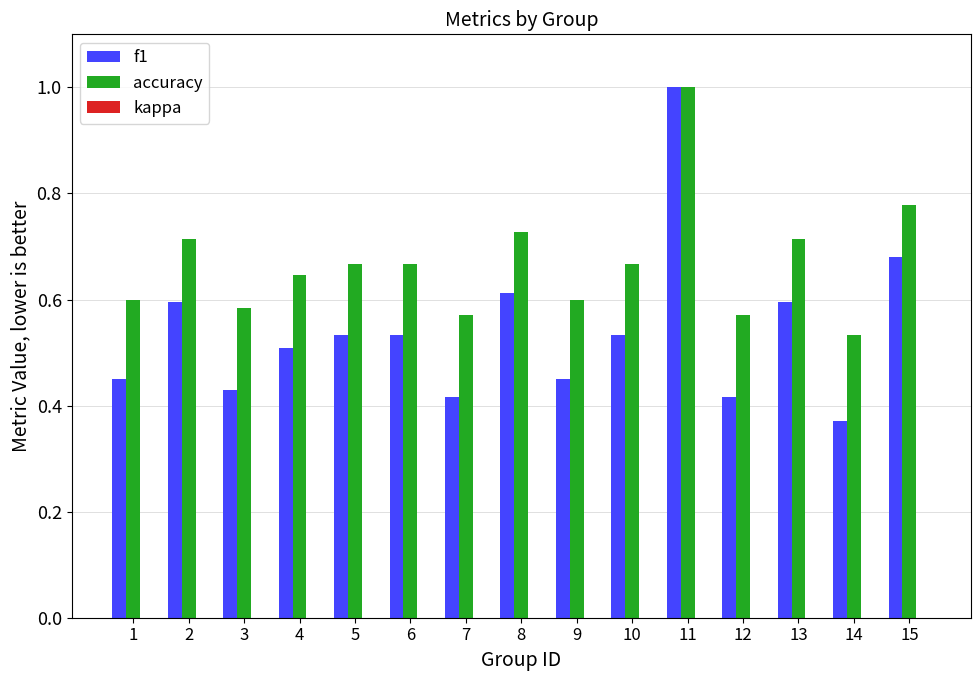

Which category has the highest value across all series?

11